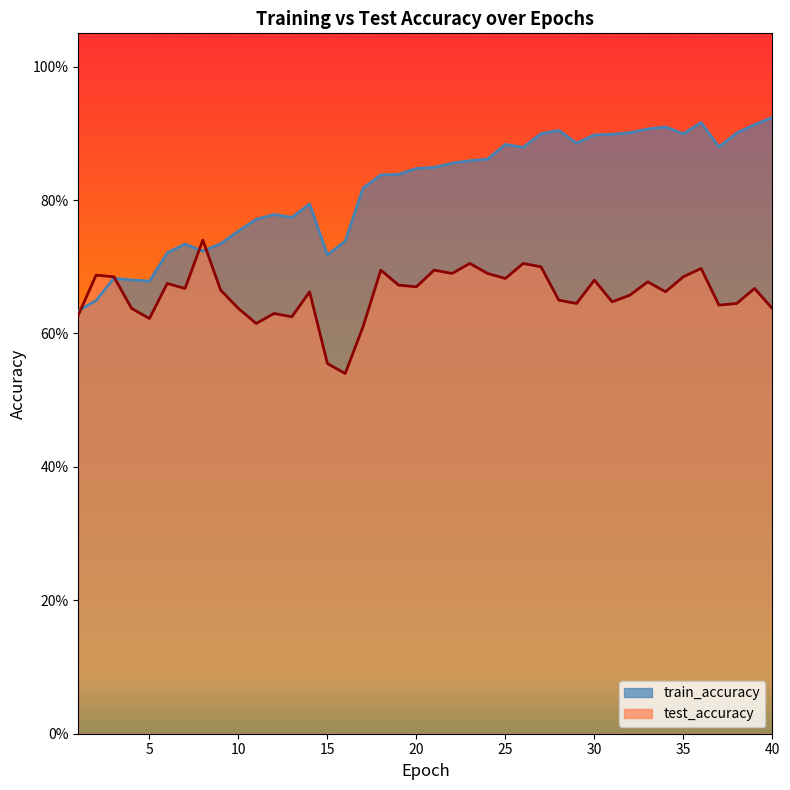

True or false: test_accuracy has more than 1 interior local peaks.

True